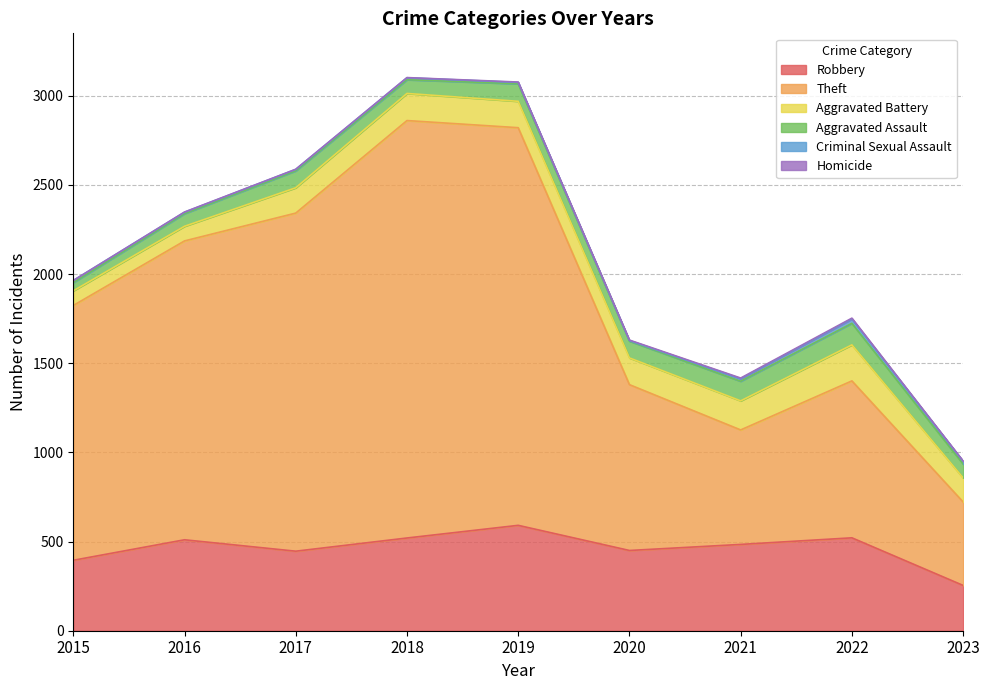

True or false: Aggravated Assault has more than 2 interior local peaks.

True